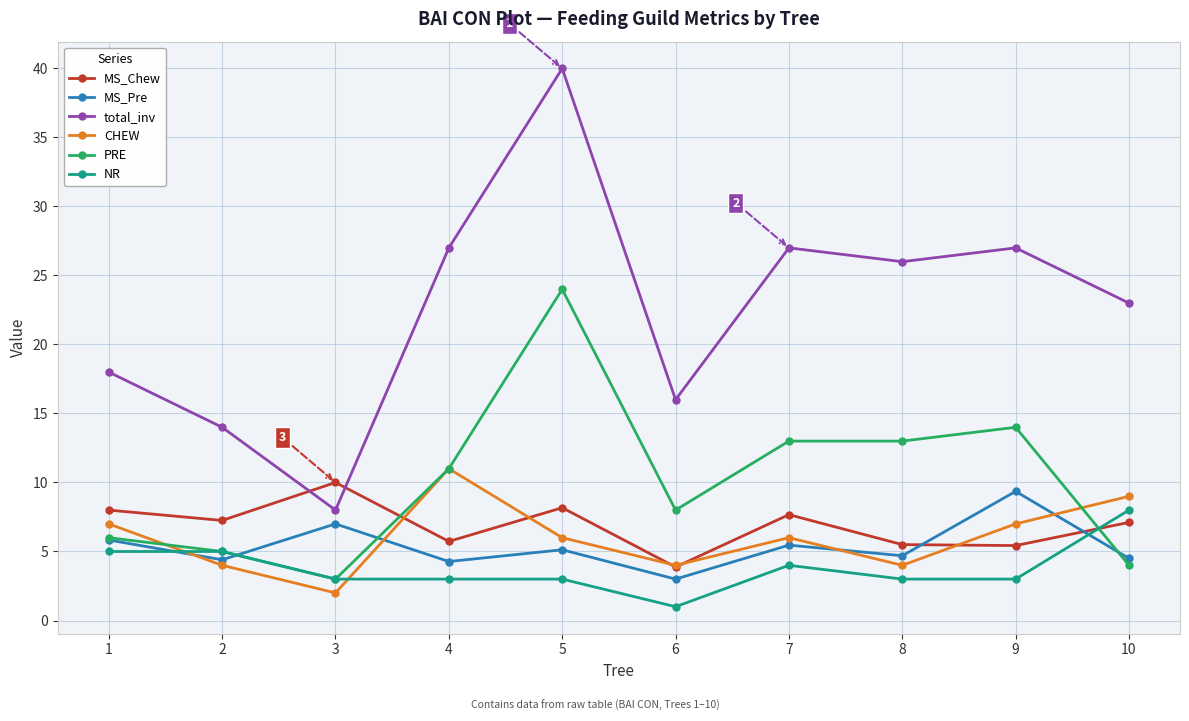

What is the spread (max minus min) of values at 7?

23.0